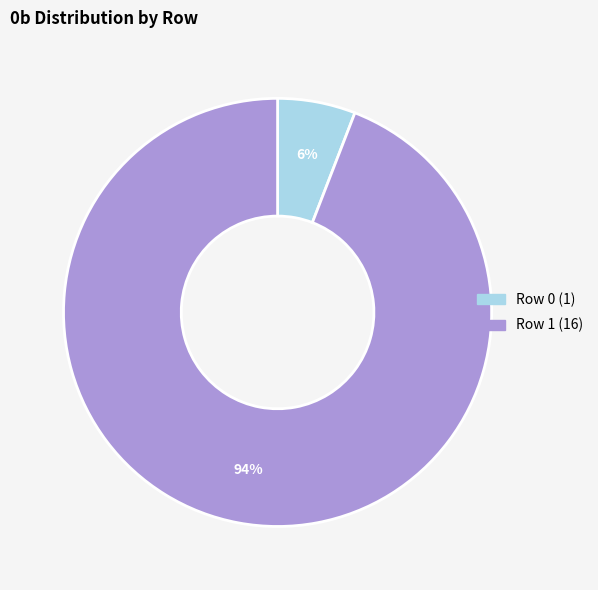

To the nearest percent, what is the difference between the largest and smallest slice percentages?

88%